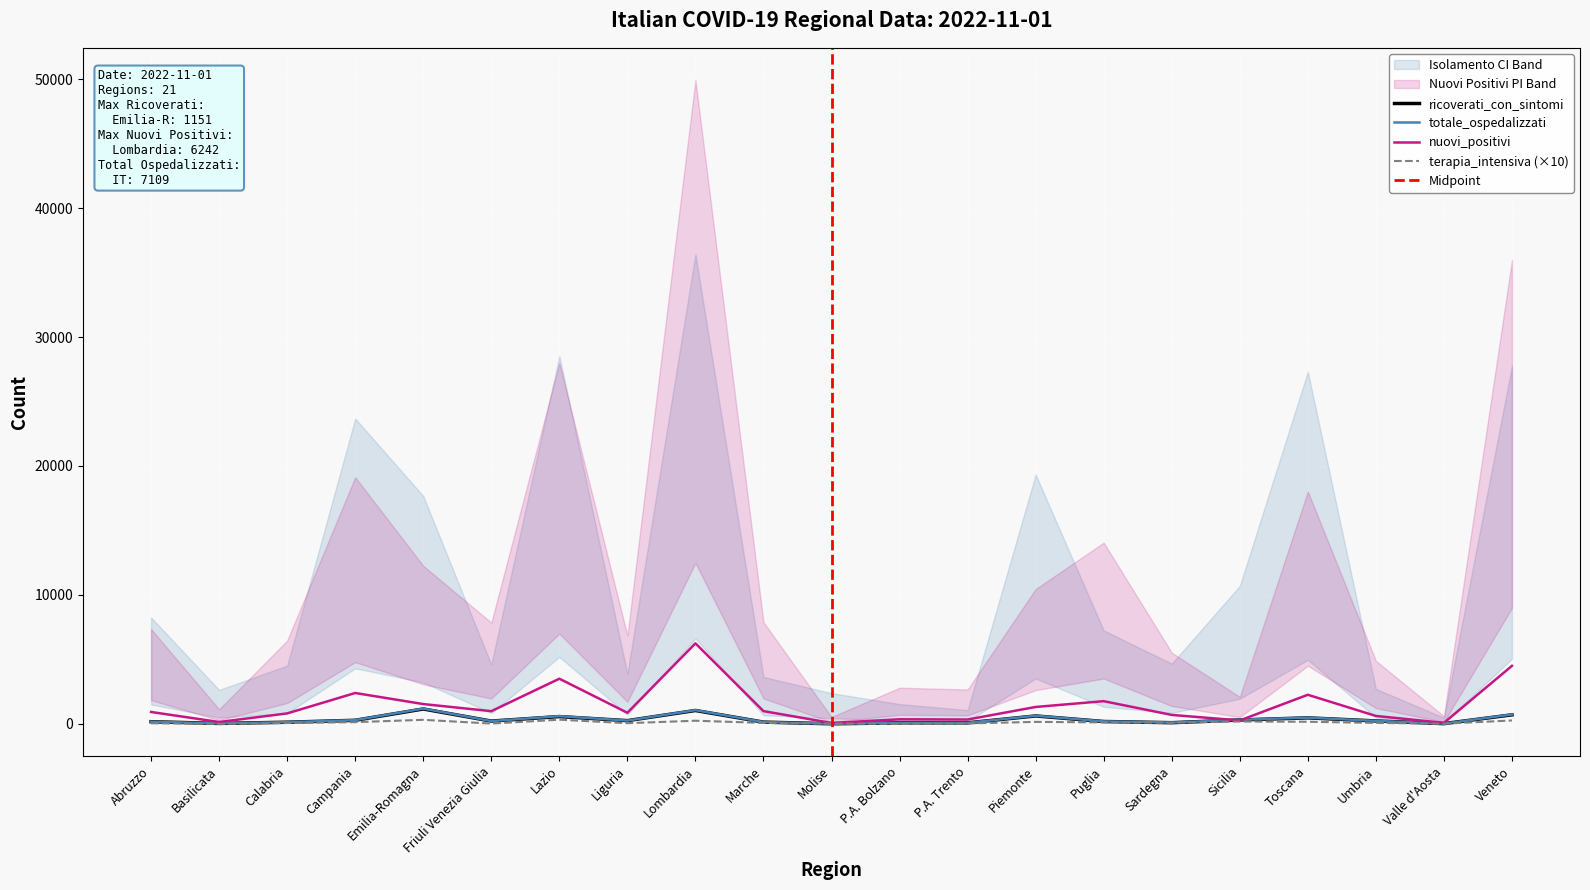

Reading left to right, transcribe all the data shown in this chart.

ricoverati_con_sintomi: Abruzzo=163	Basilicata=31	Calabria=124	Campania=273	Emilia-Romagna=1151	Friuli Venezia Giulia=212	Lazio=562	Liguria=246	Lombardia=1034	Marche=132	Molise=4	P.A. Bolzano=74	P.A. Trento=77	Piemonte=611	Puglia=180	Sardegna=87	Sicilia=299	Toscana=462	Umbria=223	Valle d'Aosta=15	Veneto=698
terapia_intensiva: Abruzzo=40	Basilicata=0	Calabria=60	Campania=130	Emilia-Romagna=310	Friuli Venezia Giulia=20	Lazio=320	Liguria=50	Lombardia=240	Marche=70	Molise=20	P.A. Bolzano=0	P.A. Trento=30	Piemonte=150	Puglia=110	Sardegna=90	Sicilia=180	Toscana=160	Umbria=70	Valle d'Aosta=10	Veneto=260
totale_ospedalizzati: Abruzzo=167	Basilicata=31	Calabria=130	Campania=286	Emilia-Romagna=1182	Friuli Venezia Giulia=214	Lazio=594	Liguria=251	Lombardia=1058	Marche=139	Molise=6	P.A. Bolzano=74	P.A. Trento=80	Piemonte=626	Puglia=191	Sardegna=96	Sicilia=317	Toscana=478	Umbria=230	Valle d'Aosta=16	Veneto=724
nuovi_positivi: Abruzzo=918	Basilicata=141	Calabria=807	Campania=2391	Emilia-Romagna=1532	Friuli Venezia Giulia=981	Lazio=3499	Liguria=856	Lombardia=6242	Marche=985	Molise=66	P.A. Bolzano=350	P.A. Trento=333	Piemonte=1307	Puglia=1757	Sardegna=690	Sicilia=261	Toscana=2253	Umbria=611	Valle d'Aosta=74	Veneto=4497